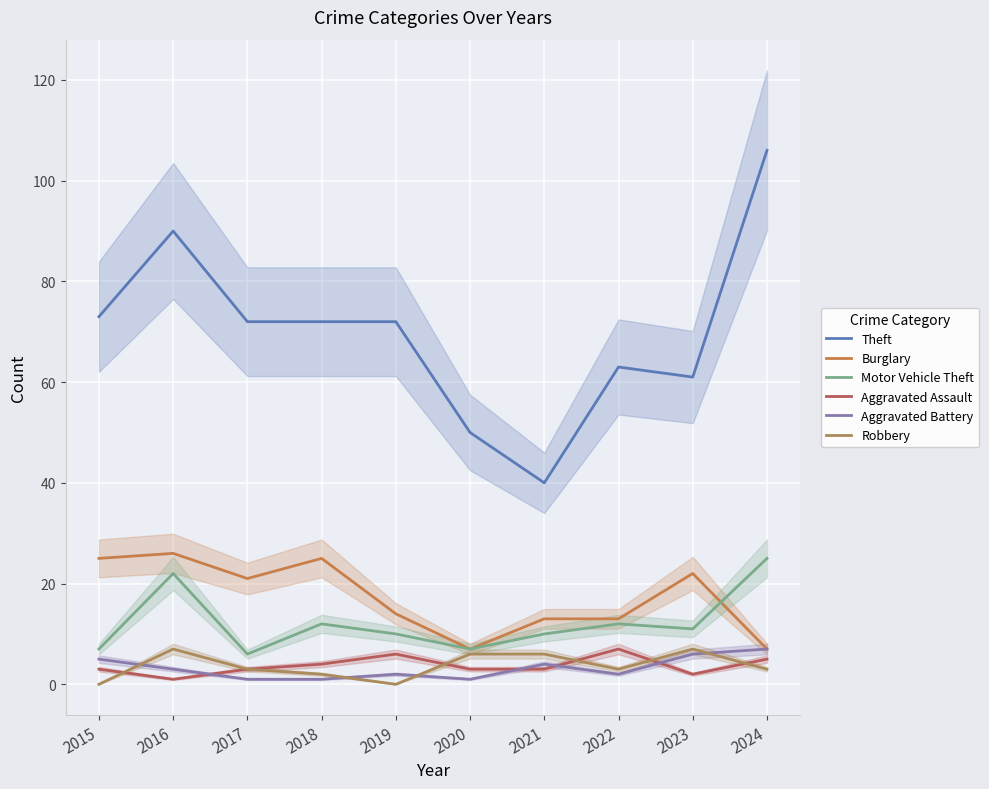

At which category does Aggravated Battery reach its first local peak?

2019